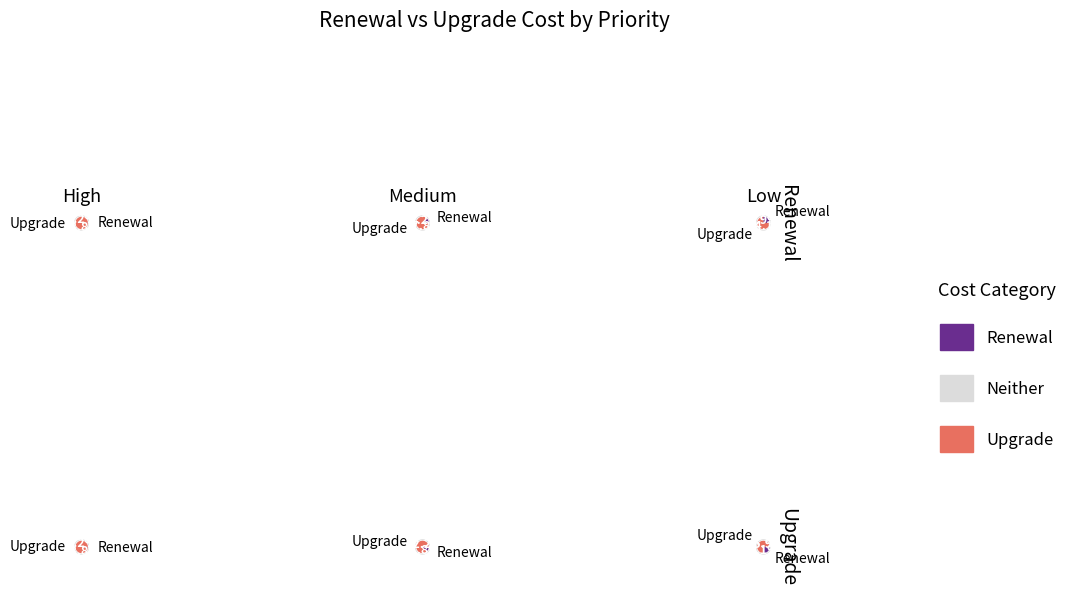

How much of the chart is everything except Upgrade?

1.2%